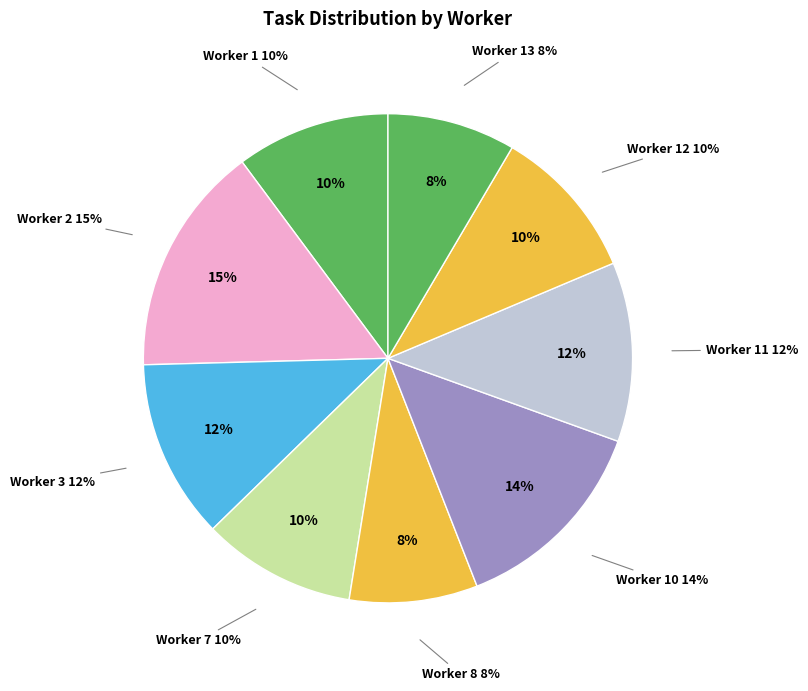

The Worker 7 slice represents 10% of the pie. True or false?

True